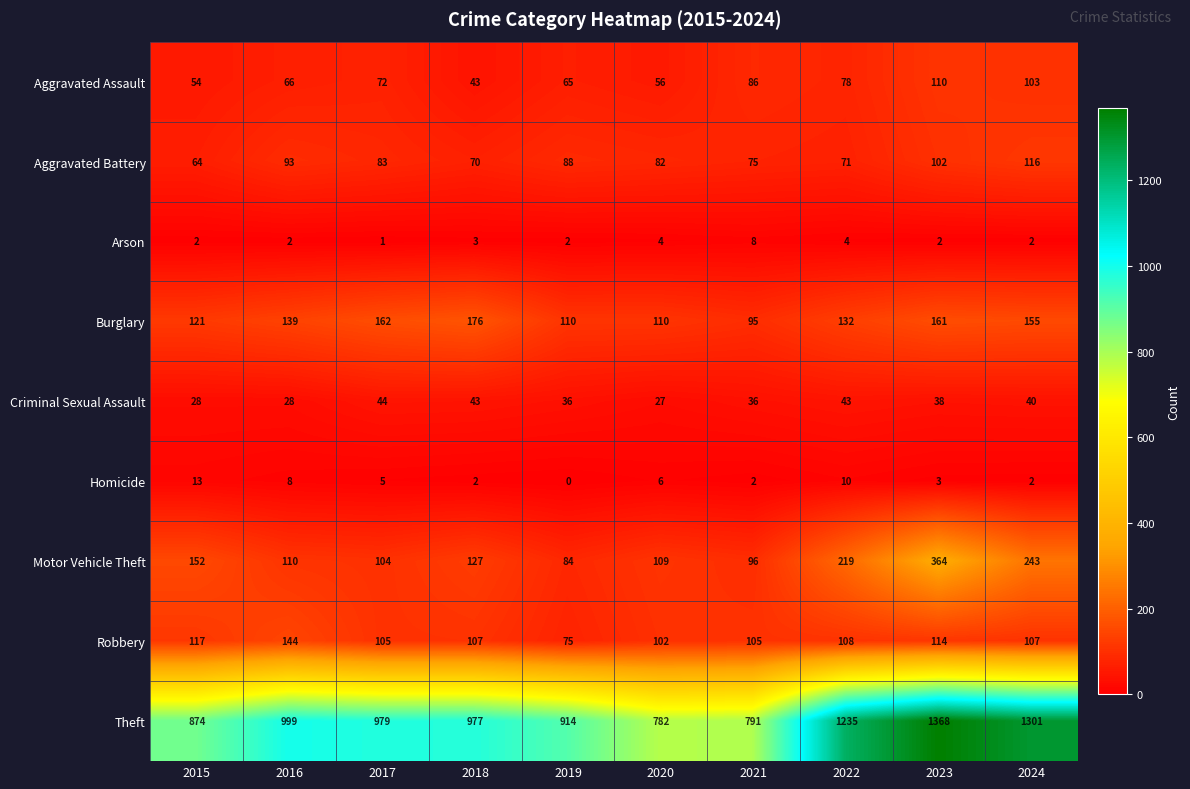

At which category is the sum across all series the highest?

2023